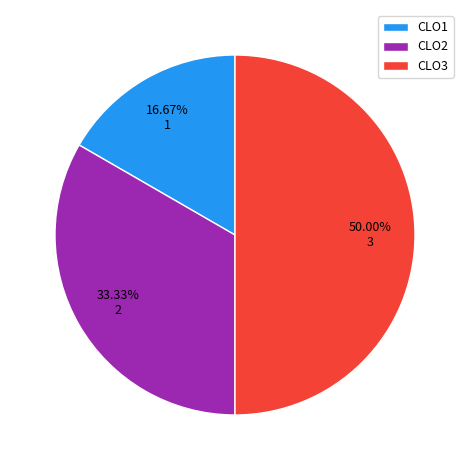

Which slice is the largest?

CLO3